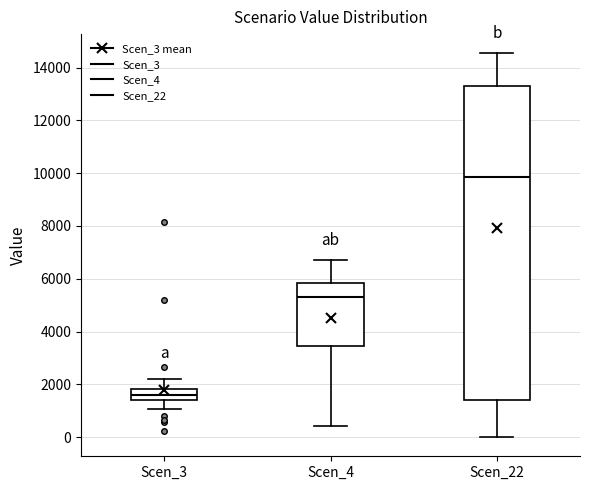

Reading left to right, read every box against the y-axis: the position of its median line, the range the box covers, and the ends of its whiskers. The values are not printed on the chart, so give them approximately, as read against the axis.

Scen_3: median 1600, box 1400 to 1800, whiskers 1000 to 2200
Scen_4: median 5400, box 3400 to 5800, whiskers 400 to 6800
Scen_22: median 9800, box 1400 to 13400, whiskers 0 to 14600